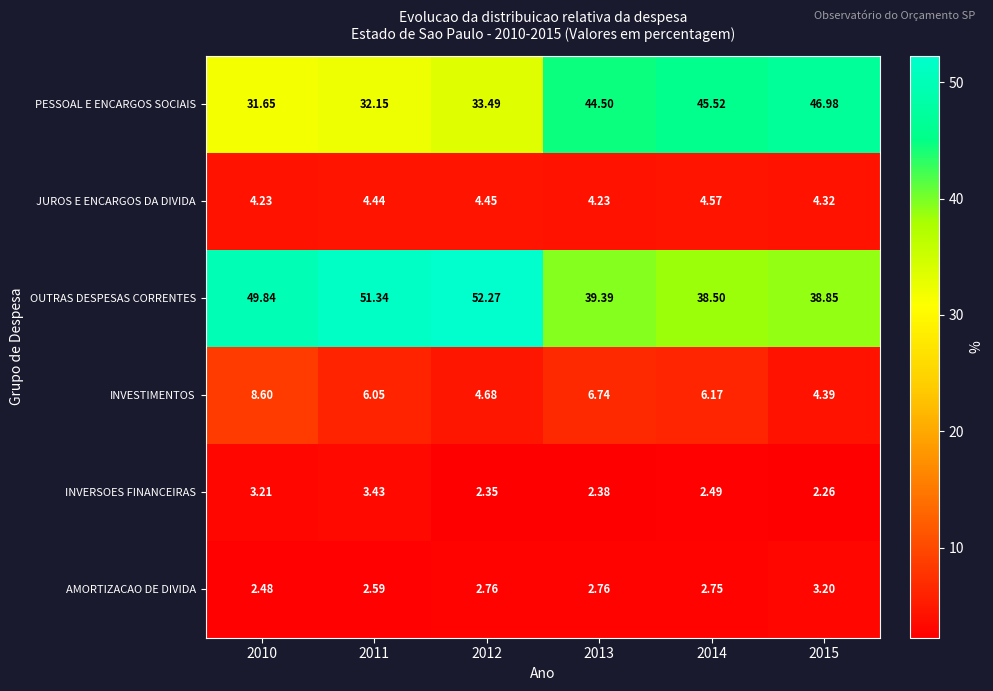

Rank the series at 2011 from lowest to highest value.

AMORTIZACAO DE DIVIDA, INVERSOES FINANCEIRAS, JUROS E ENCARGOS DA DIVIDA, INVESTIMENTOS, PESSOAL E ENCARGOS SOCIAIS, OUTRAS DESPESAS CORRENTES